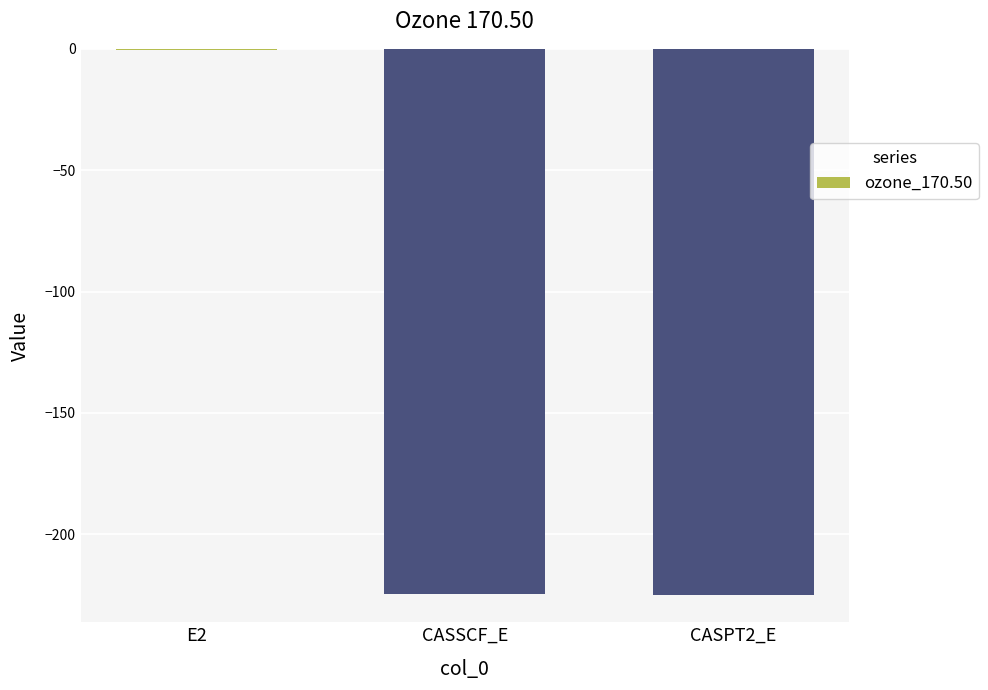

How many series are shown in this chart?

1